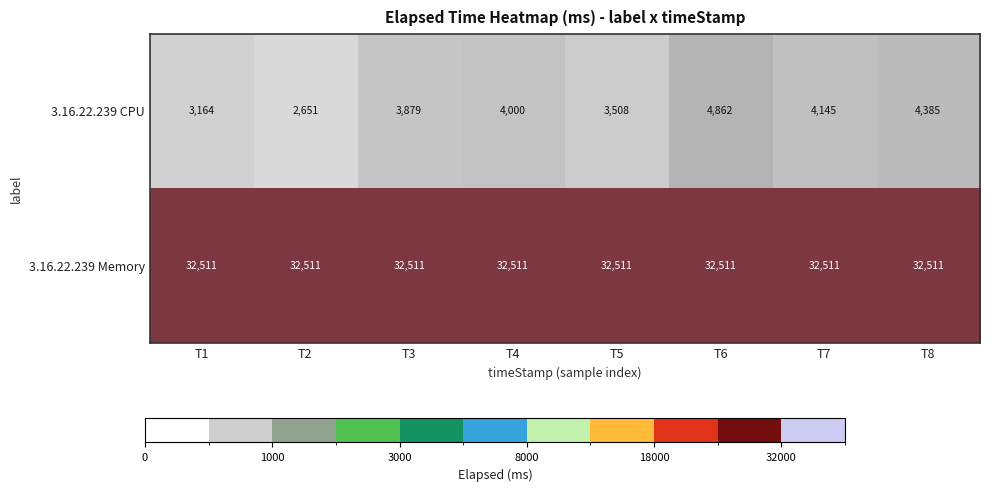

Which series has the widest spread of values?

3.16.22.239 CPU